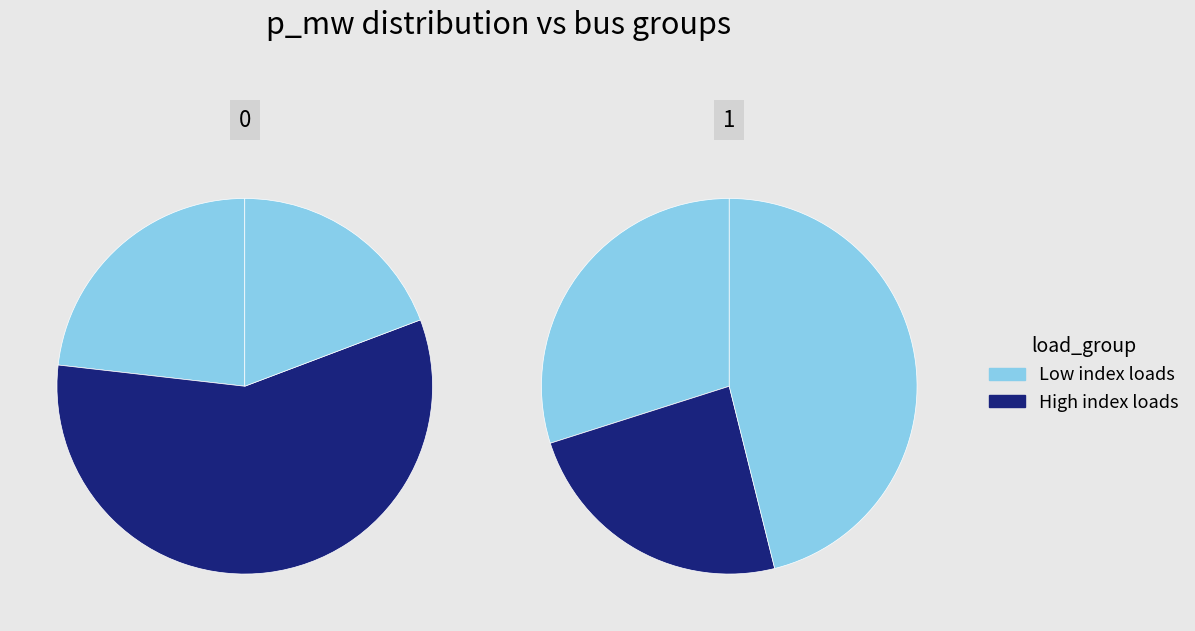

Does LV_3871-24_0_2_load_11 account for over 50% of the chart?

No